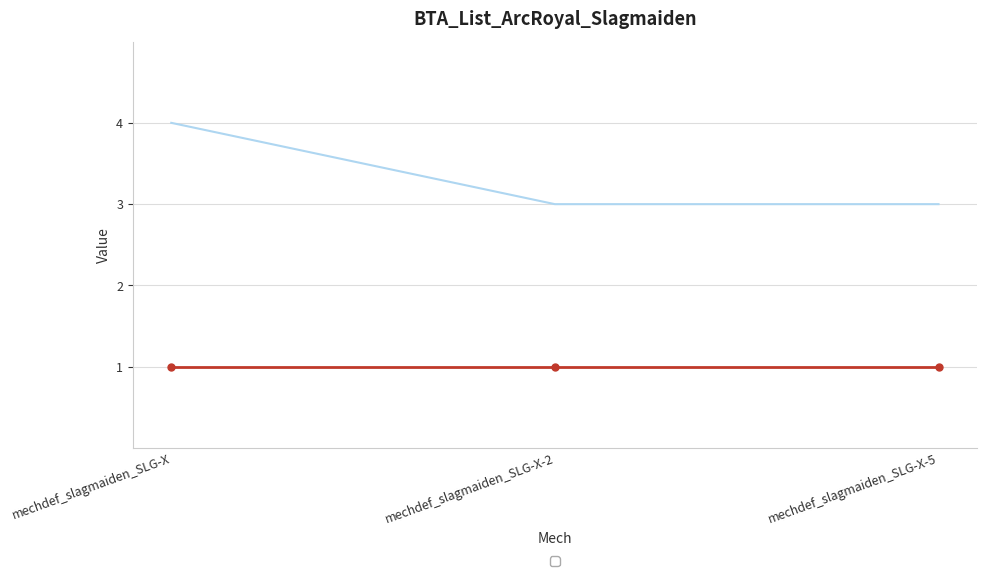

What is the sum of the values at mechdef_slagmaiden_SLG-X and mechdef_slagmaiden_SLG-X-5?

7